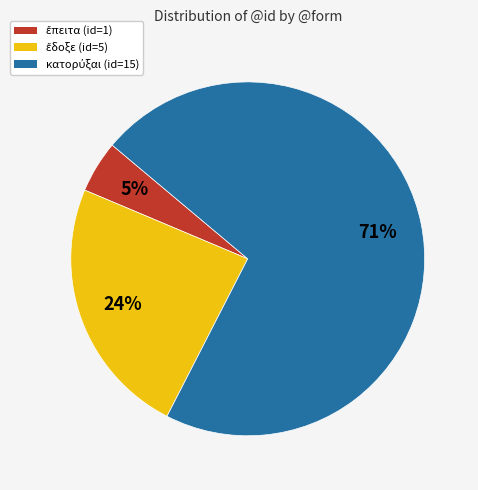

To the nearest percent, what is the average slice percentage?

33%